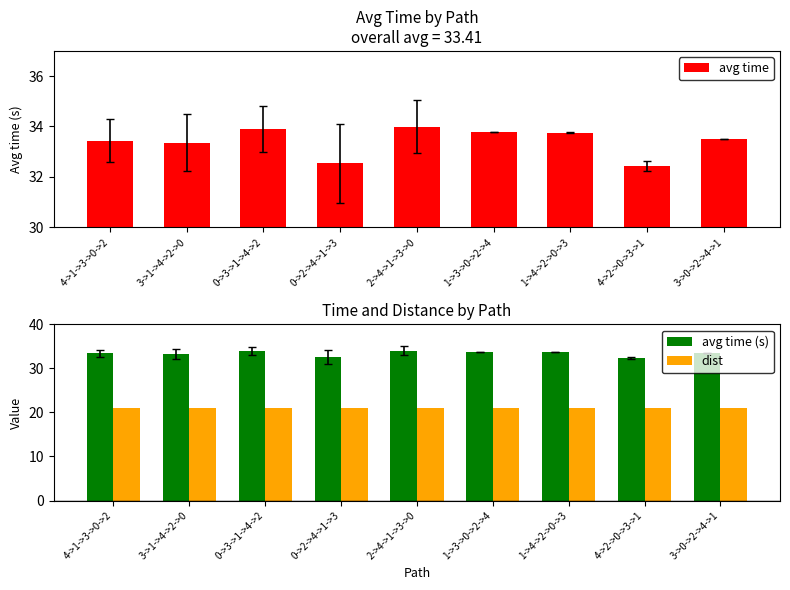

What position from the right is 3->1->4->2->0?

8